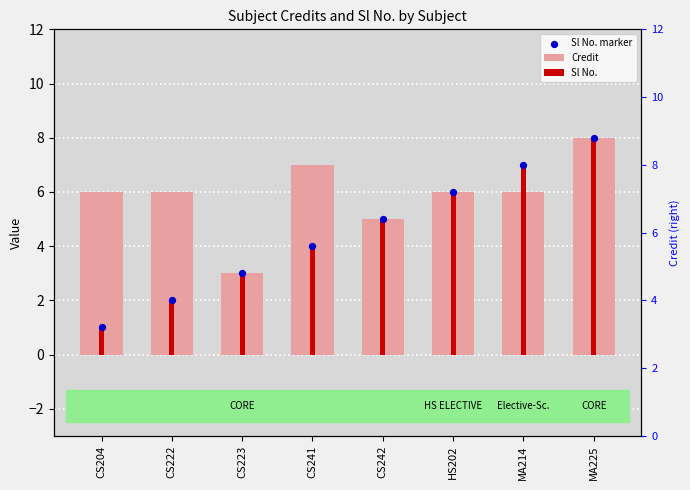

Which series has the largest total across all categories?

Credit